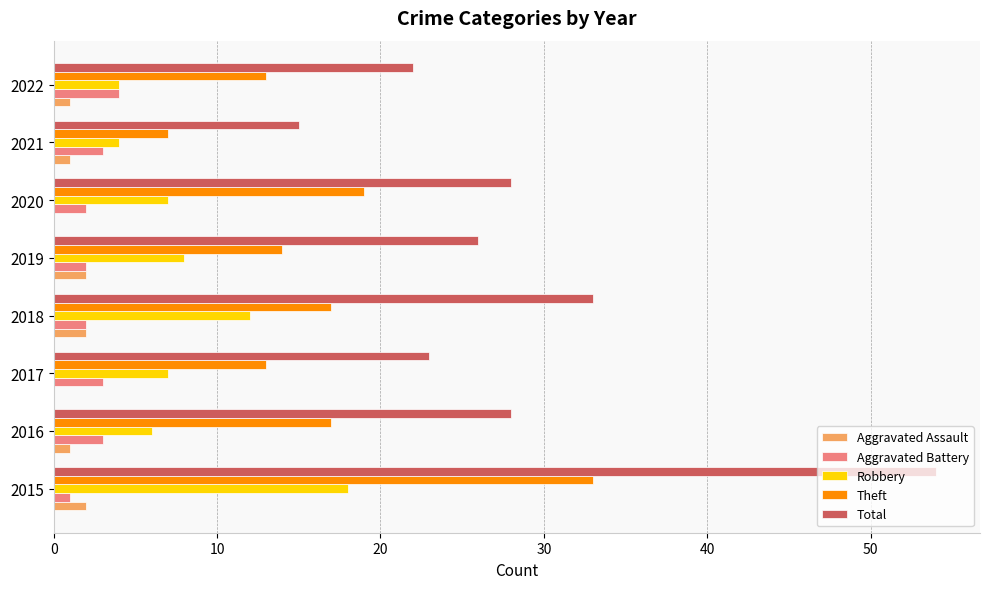

The Robbery series shows 18 at 2015. True or false?

True